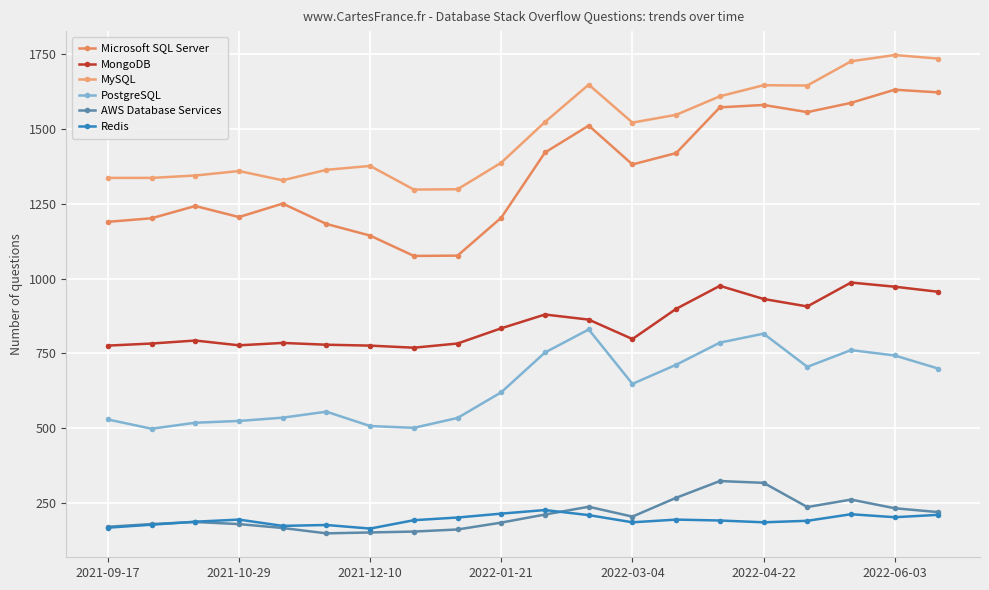

Count the number of categories in the chart.

20